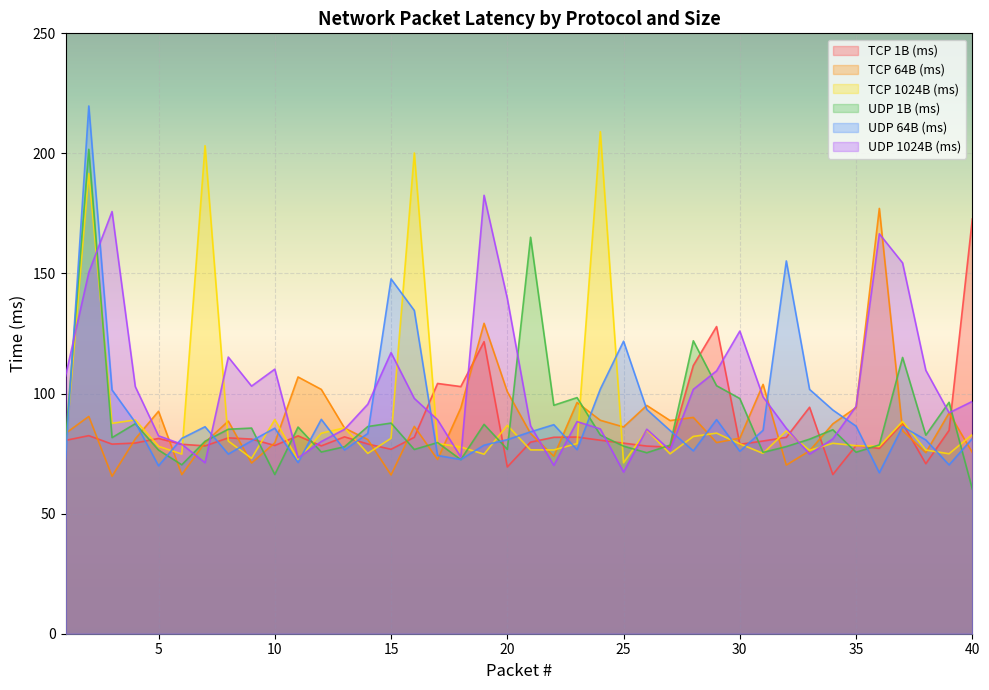

Which series has the largest total across all categories?

UDP 1024B (ms)